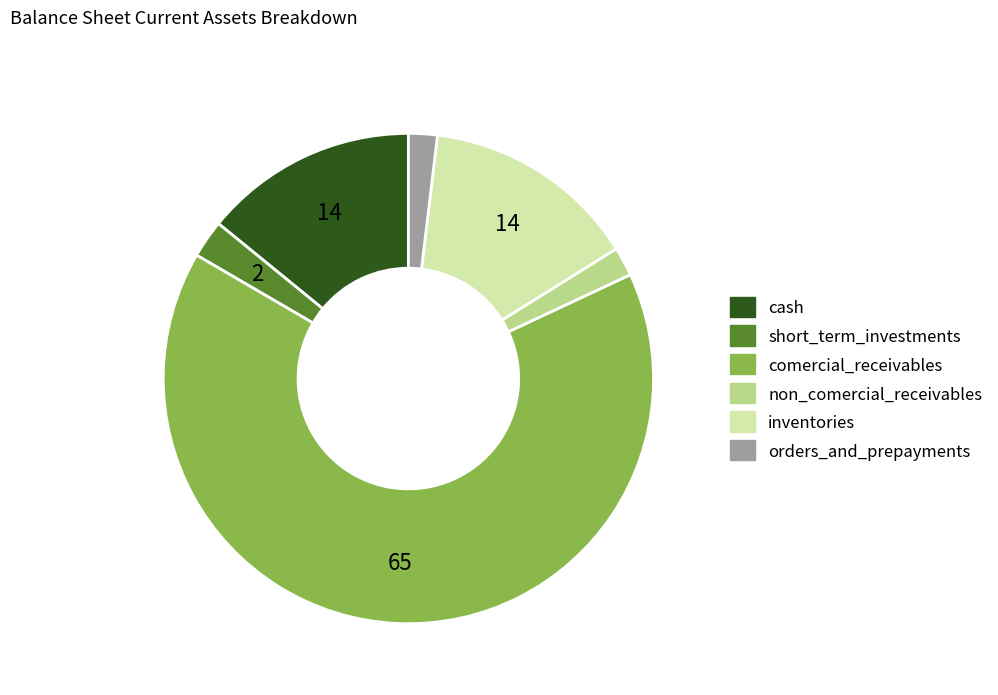

True or false: inventories accounts for 25% of the total.

False